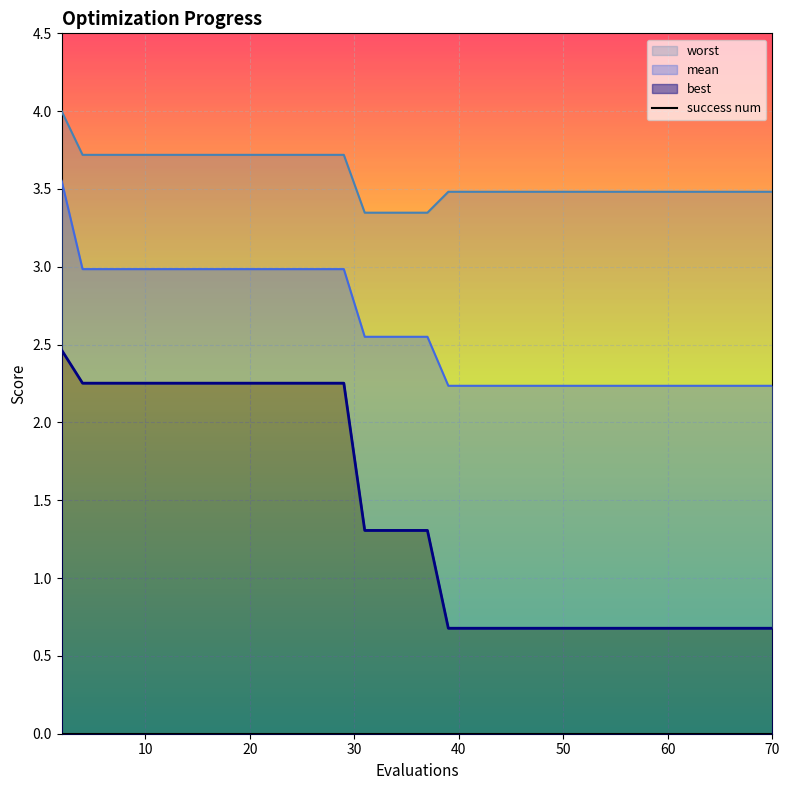

What is the total value across all series at 4?

9.0